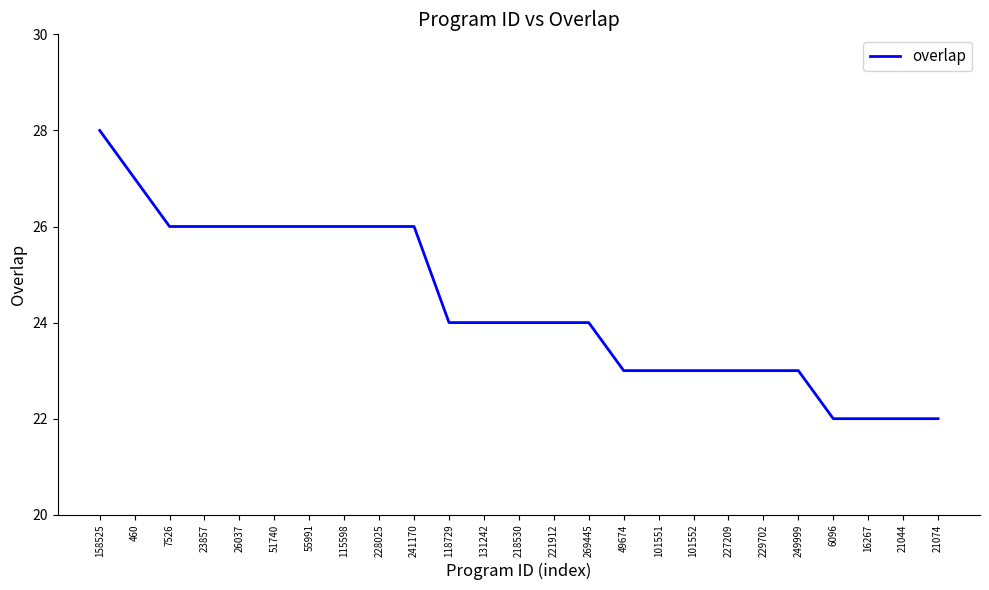

At which label does the data first exceed 24?

158525